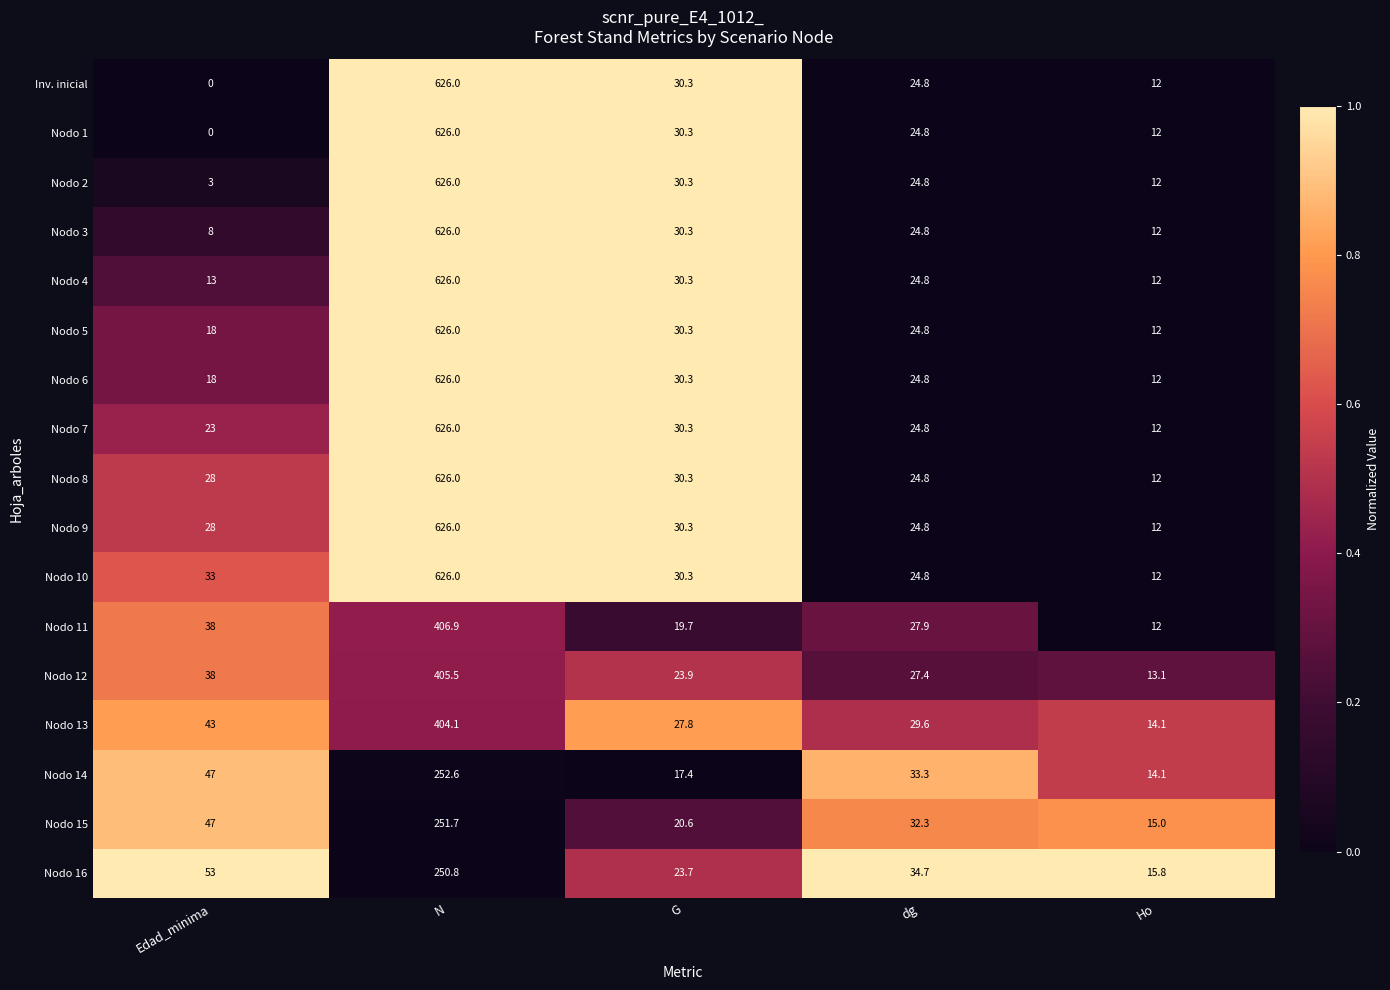

Count the number of data series in this chart.

17